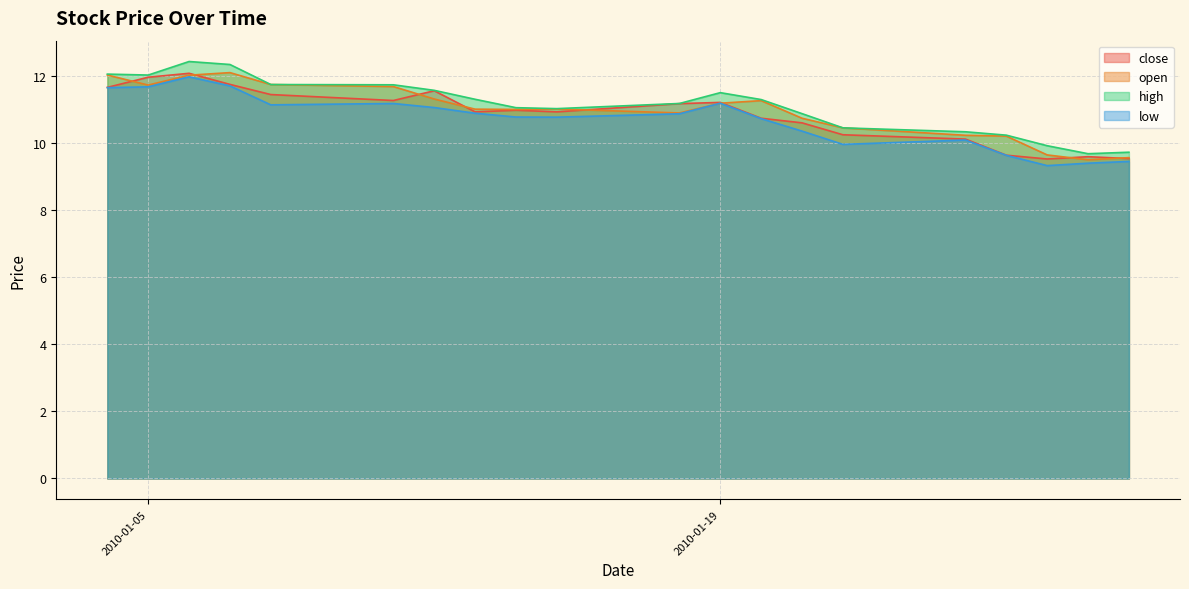

What is the difference between the maximum and minimum values in the close series?

2.6